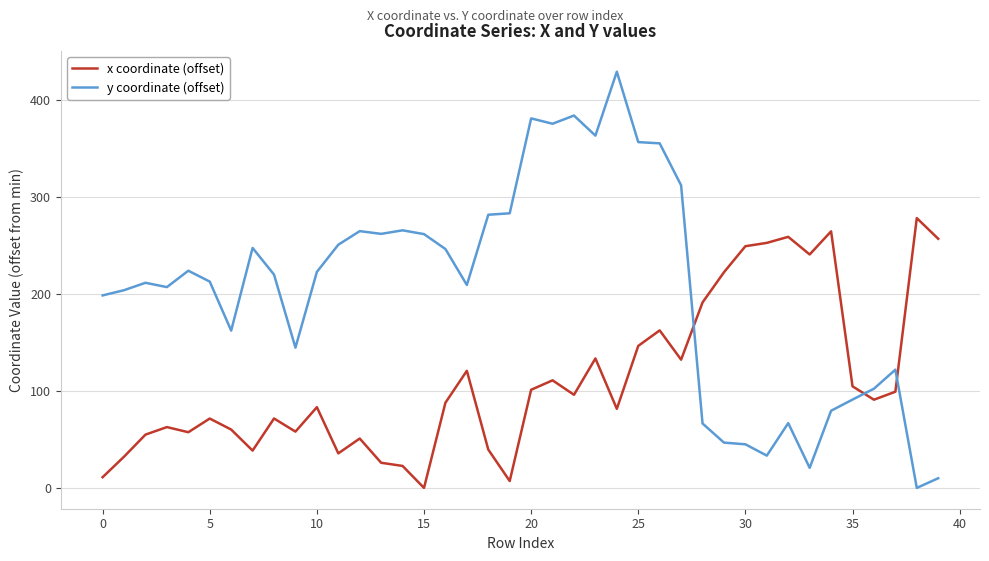

What is the maximum value for y coordinate (offset)?

429.2